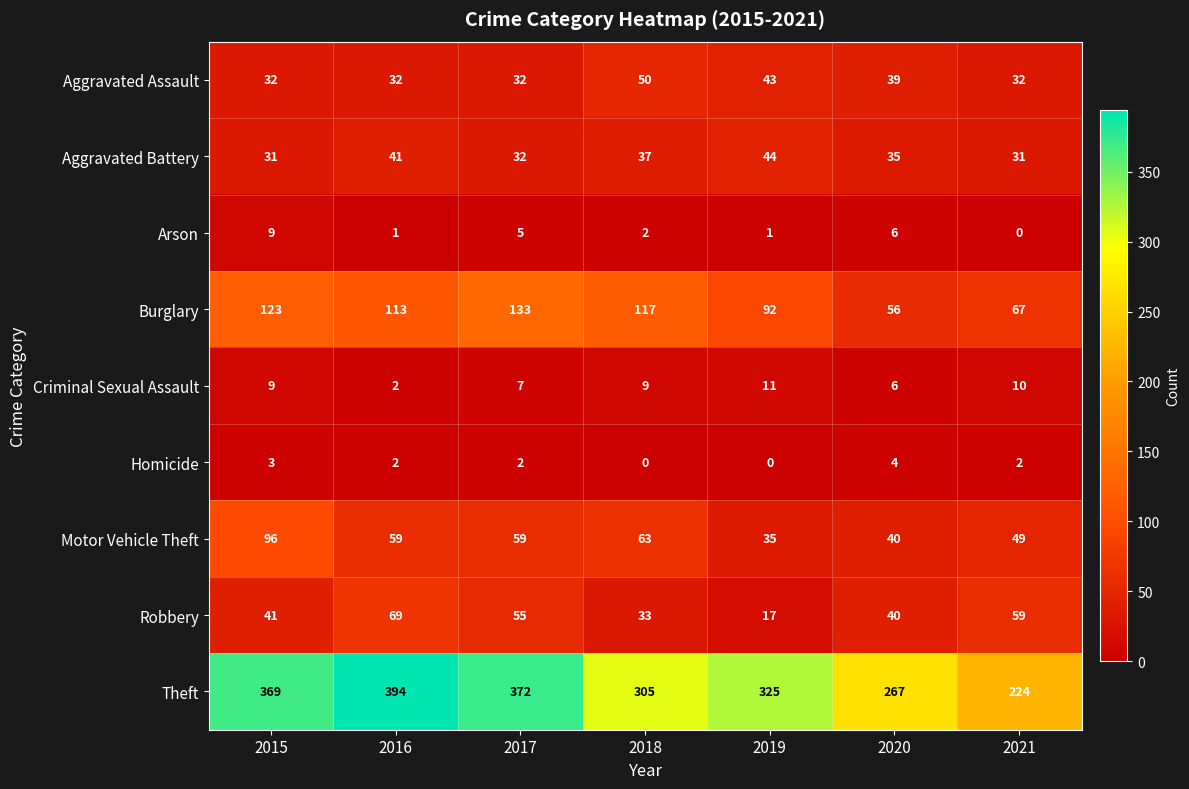

Which series has the largest total across all categories?

Theft